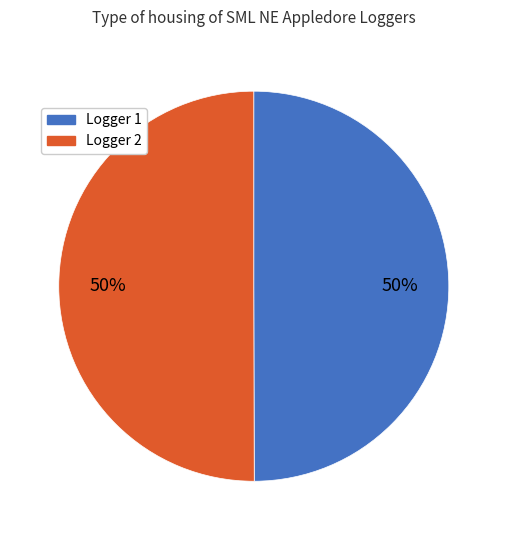

To the nearest percent, what portion does Logger 1 represent?

50%